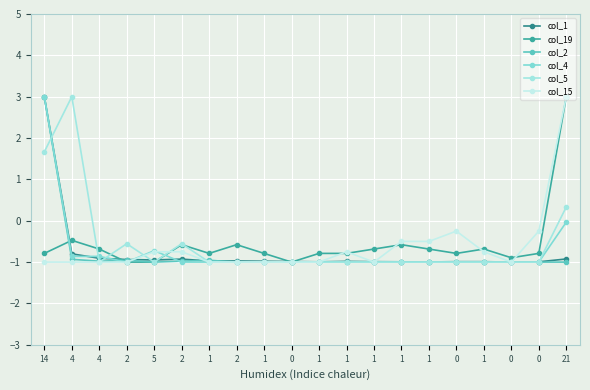

In col_1, how many points are higher than both neighbors (excluding endpoints)?

2